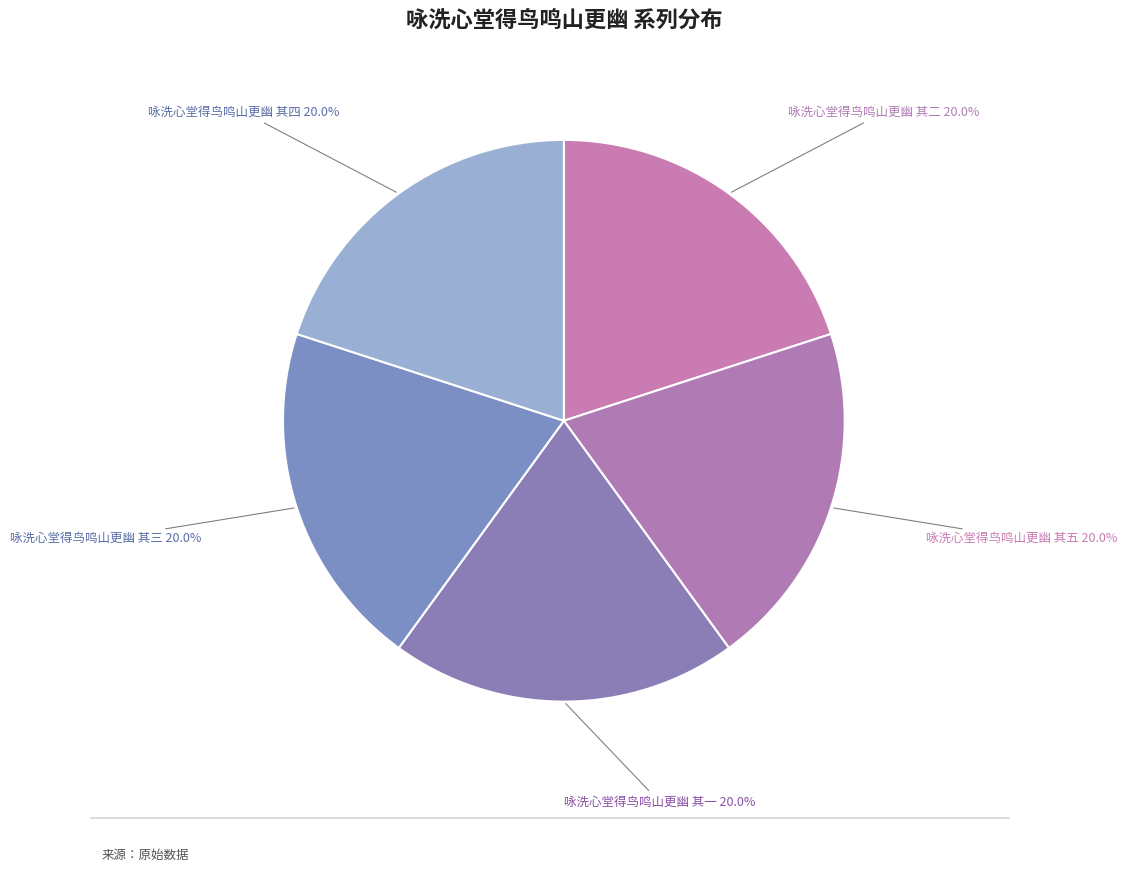

Count the number of slices in the pie.

5